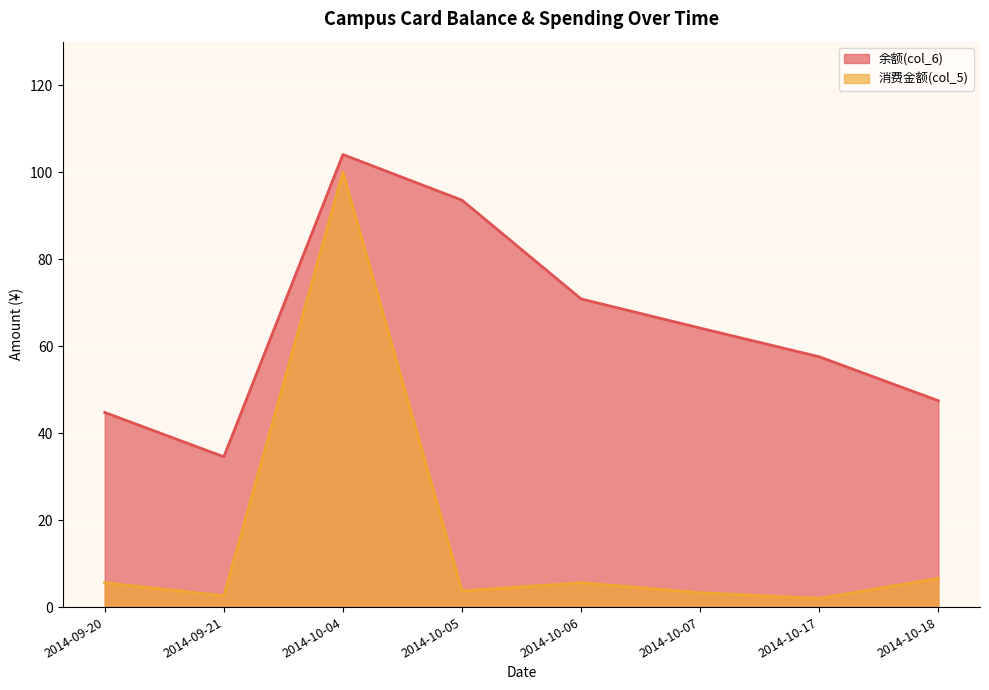

Where does the 消费金额(col_5) series first go above 5?

2014-09-20